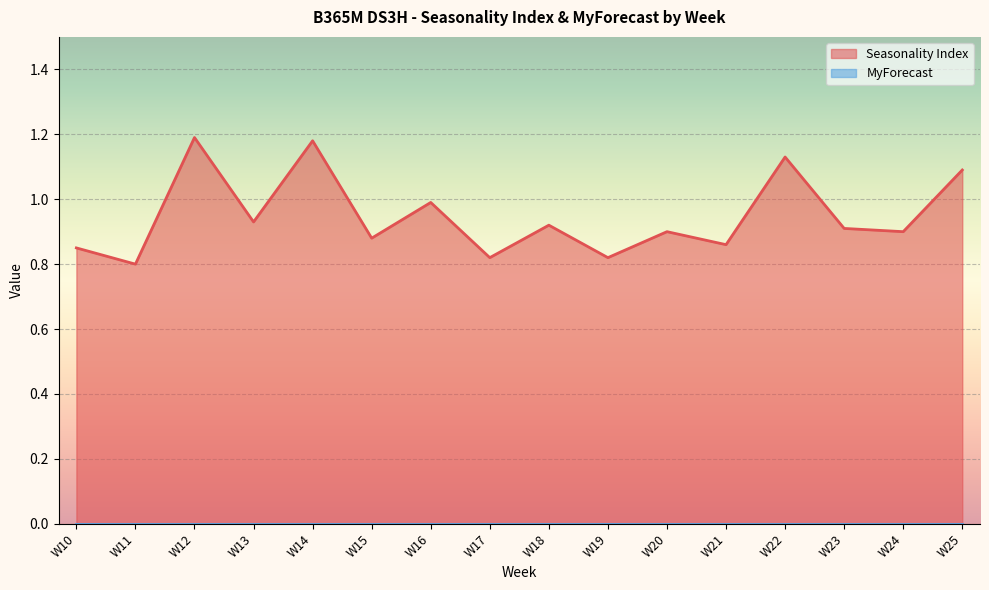

What is the difference between the maximum and second lowest values?

0.4